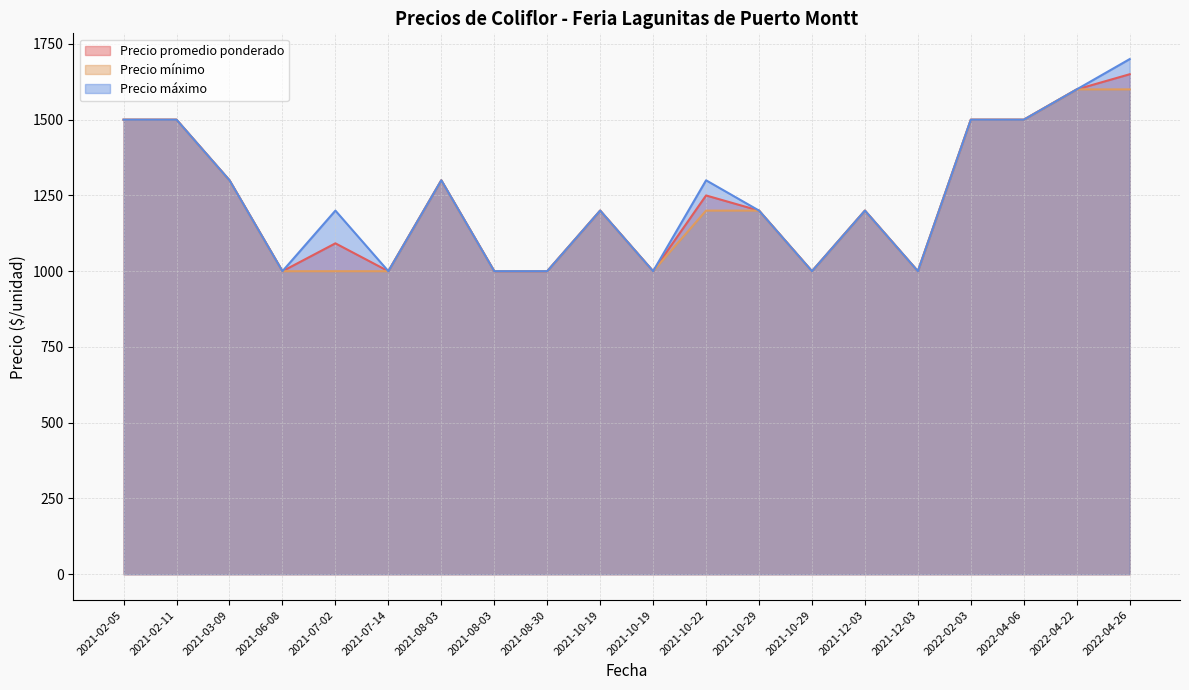

At which category does Precio máximo reach its first local valley?

2021-06-08